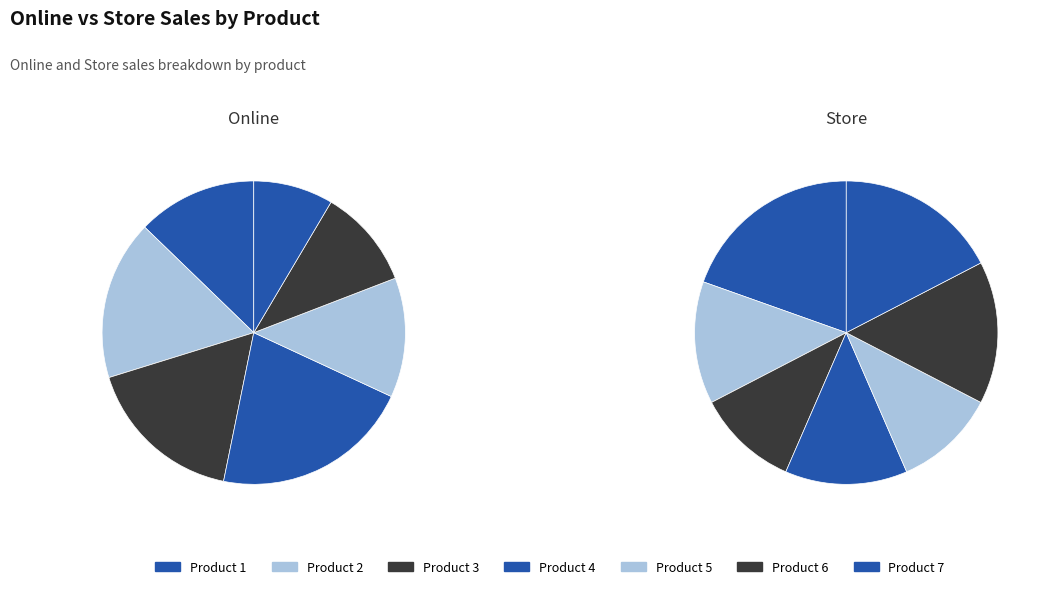

Is it true that 6 is 11% of the pie?

True